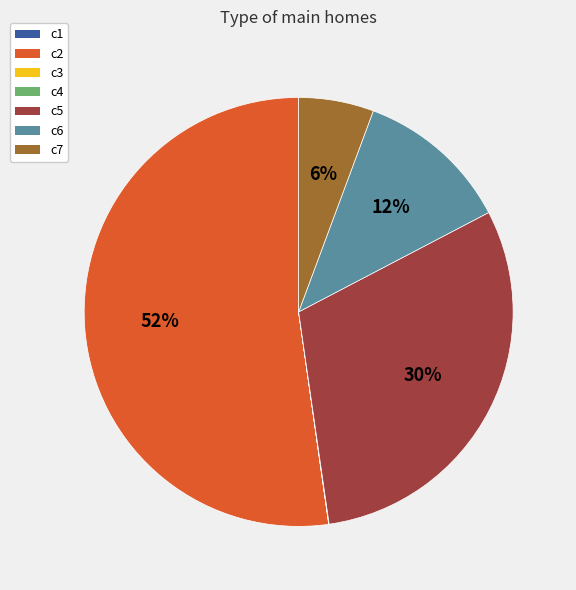

The c5 slice represents 39% of the pie. True or false?

False